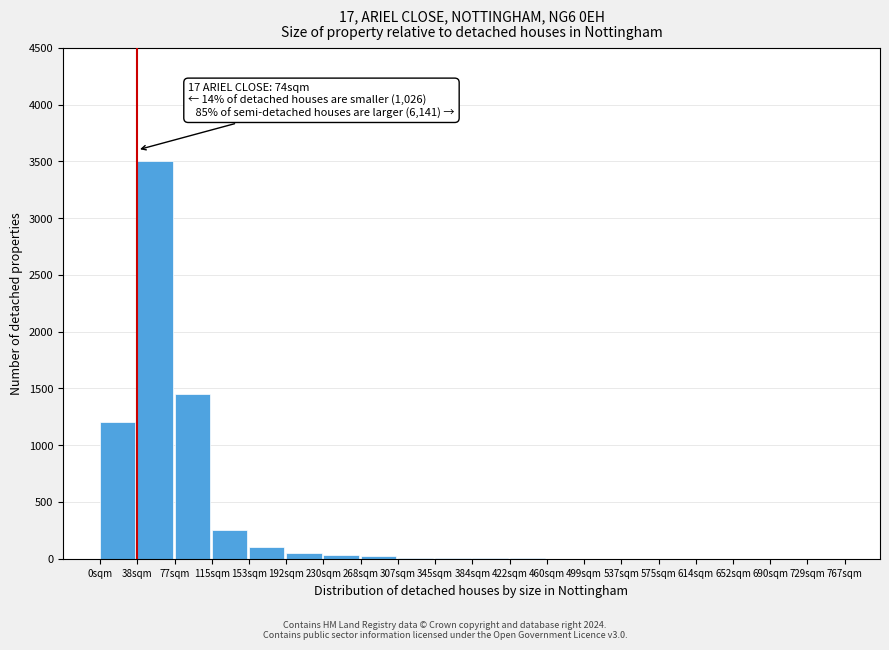

Which label corresponds to the largest value in the chart?

38sqm